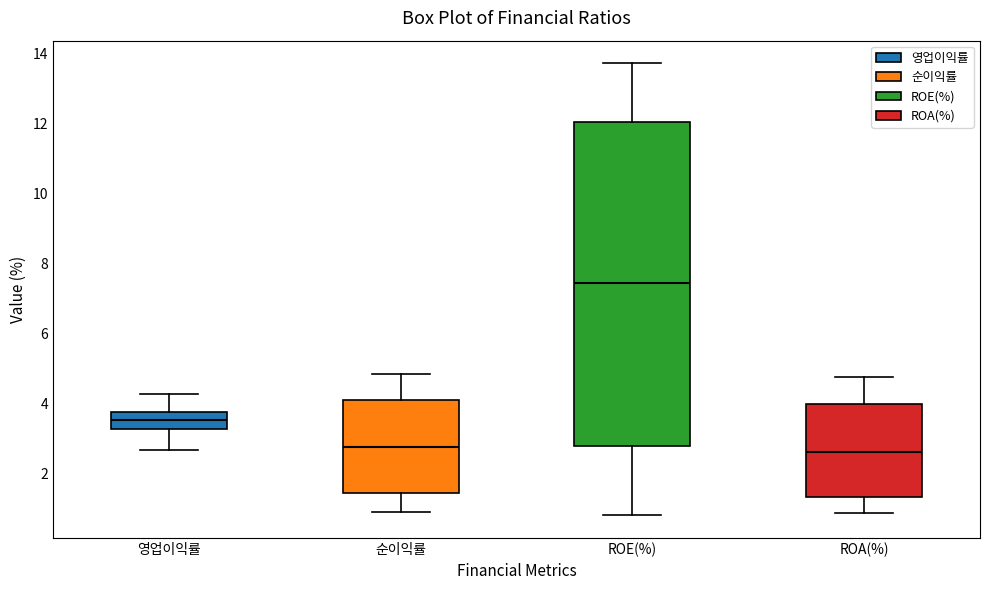

Which box has the highest median line?

ROE(%)